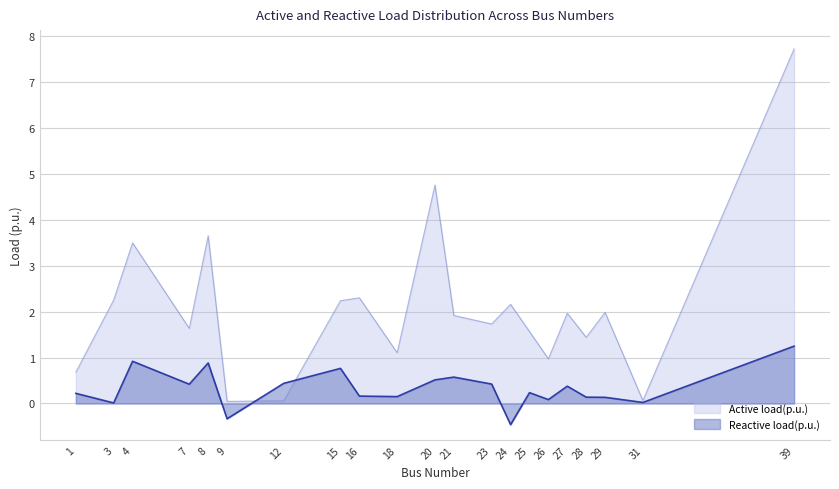

What is the difference between the Active load(p.u.) values at 25 and 21?

0.3